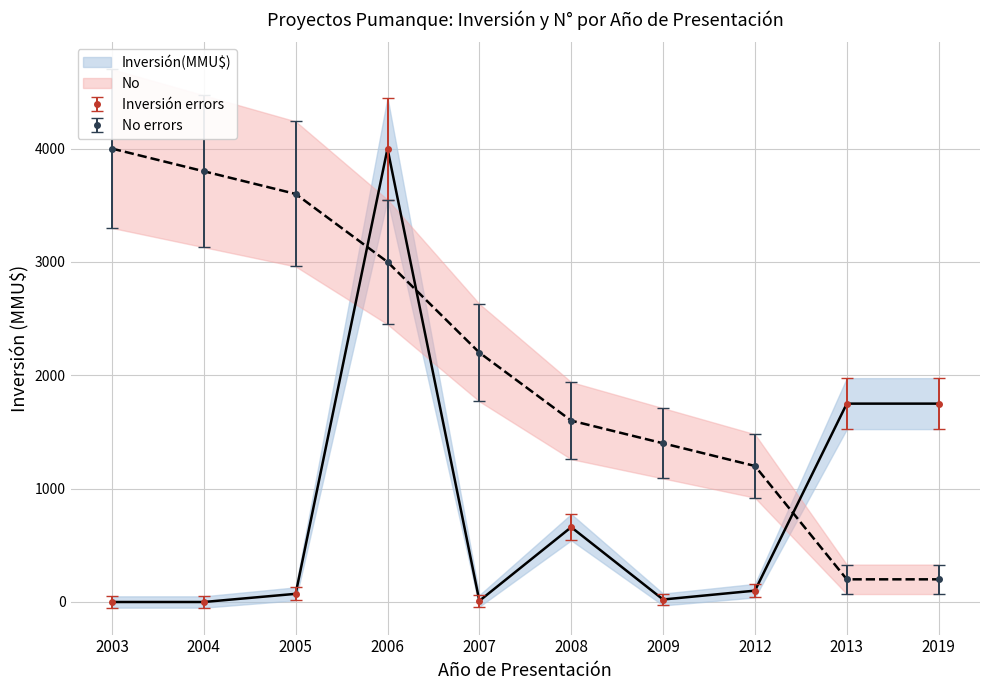

After their last crossing, which series has the higher values: Inversion(MMU$) or No?

Inversion(MMU$)